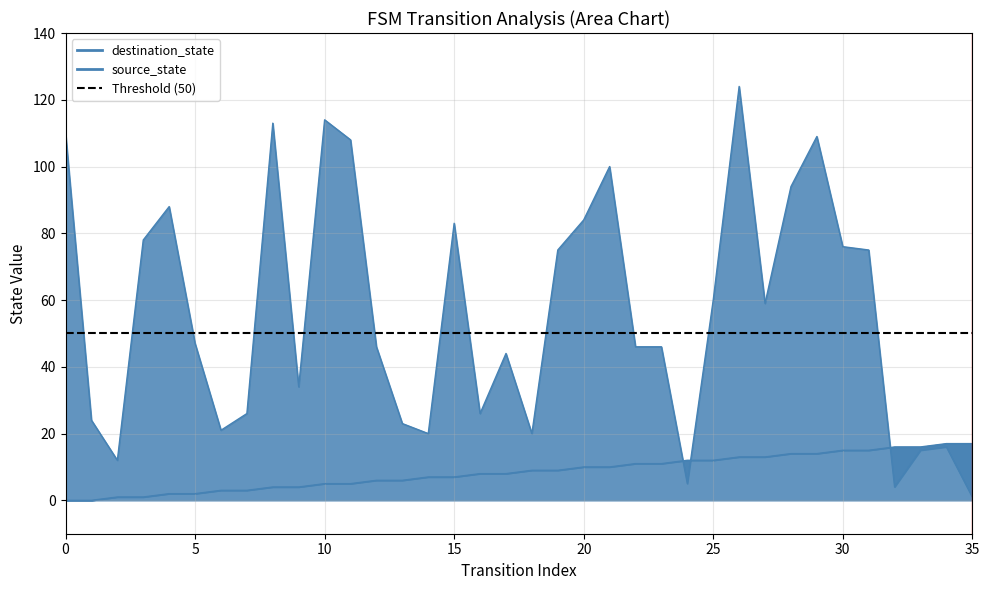

List the series in order of their peak value, highest first.

destination_state, source_state